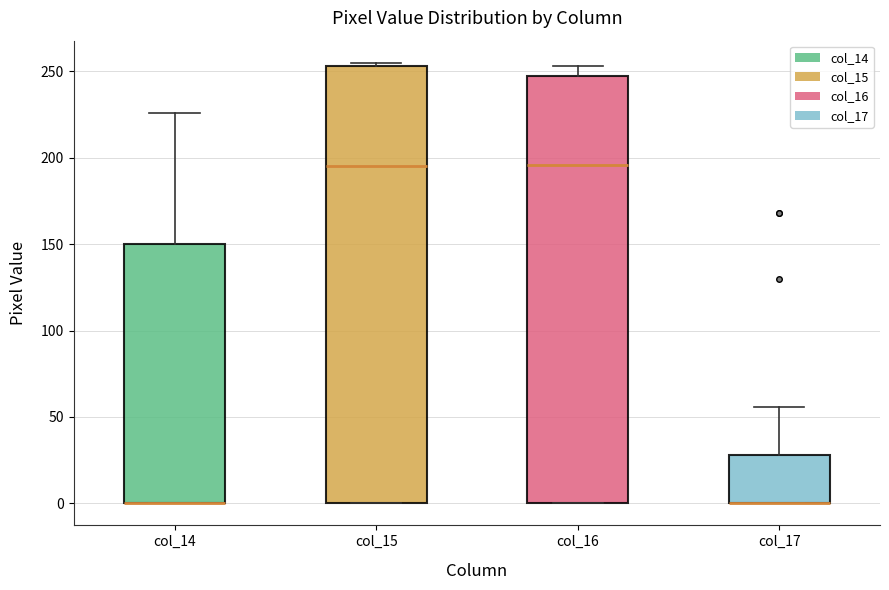

Where is the upper edge of the box for col_16 on the y-axis? The values are not printed on the chart, so give them approximately, as read against the axis.

250